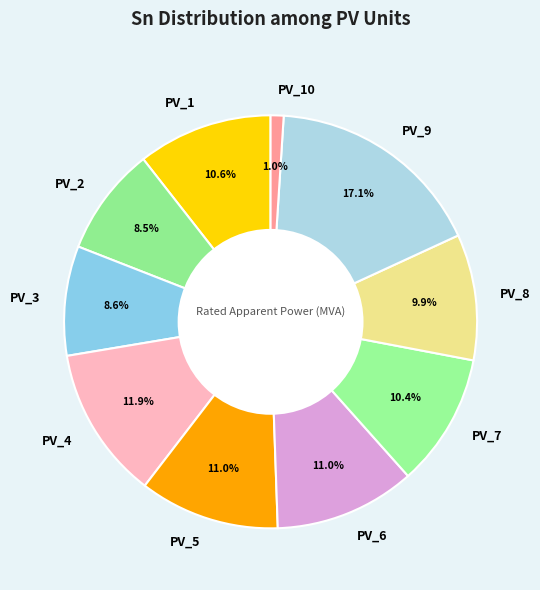

The PV_1 slice represents 21% of the pie. True or false?

False